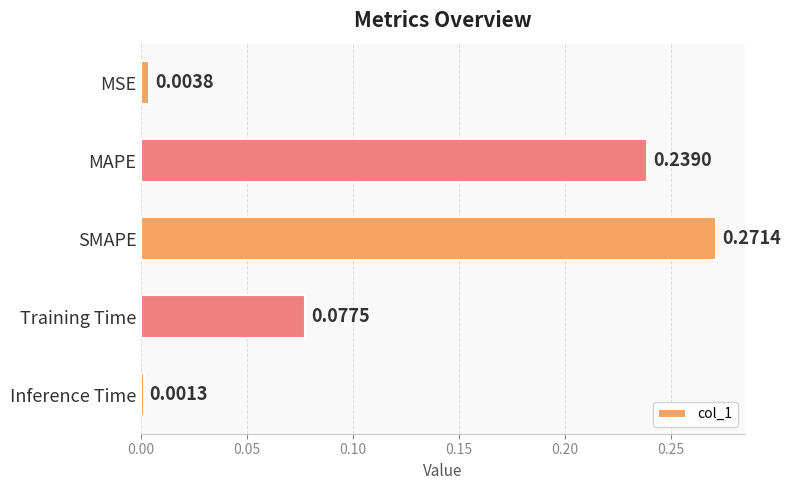

Which category has the lowest value across all series?

Inference Time